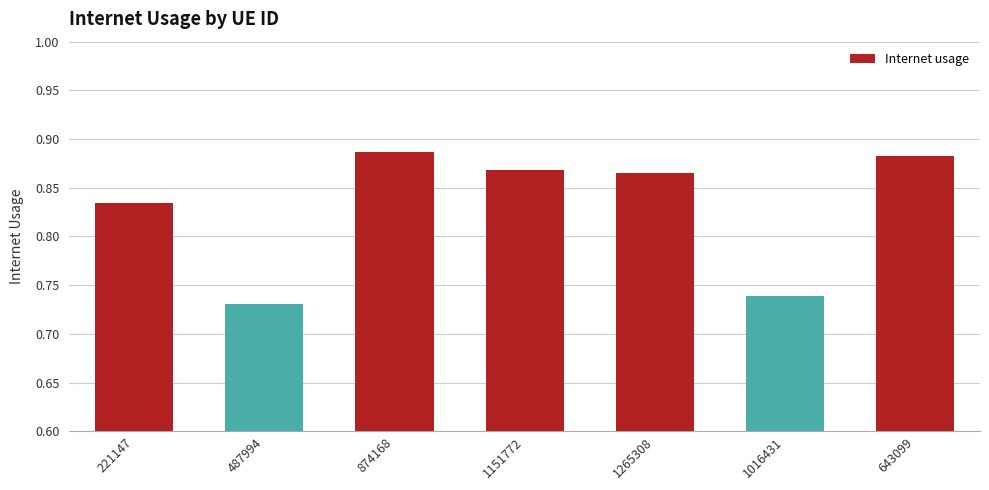

What is the label of the 6th bar from the left?

1016431